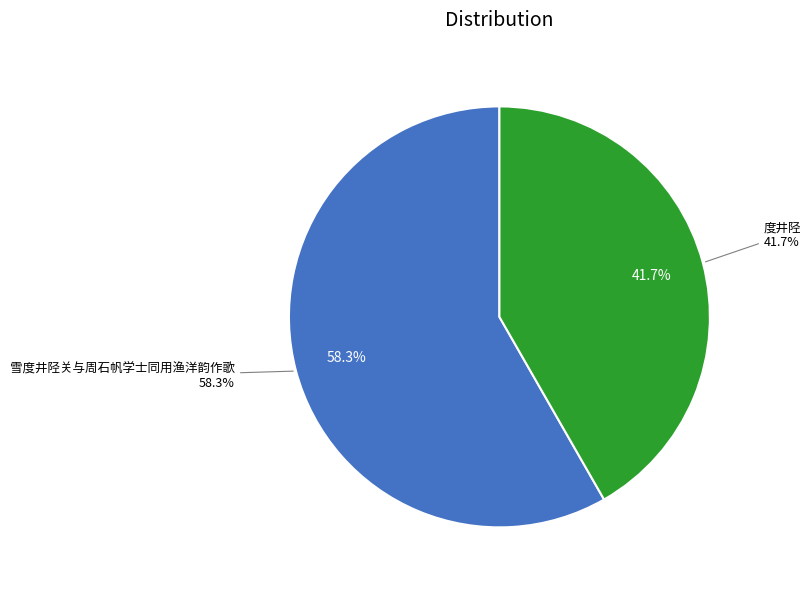

How many slices are in this pie chart?

2